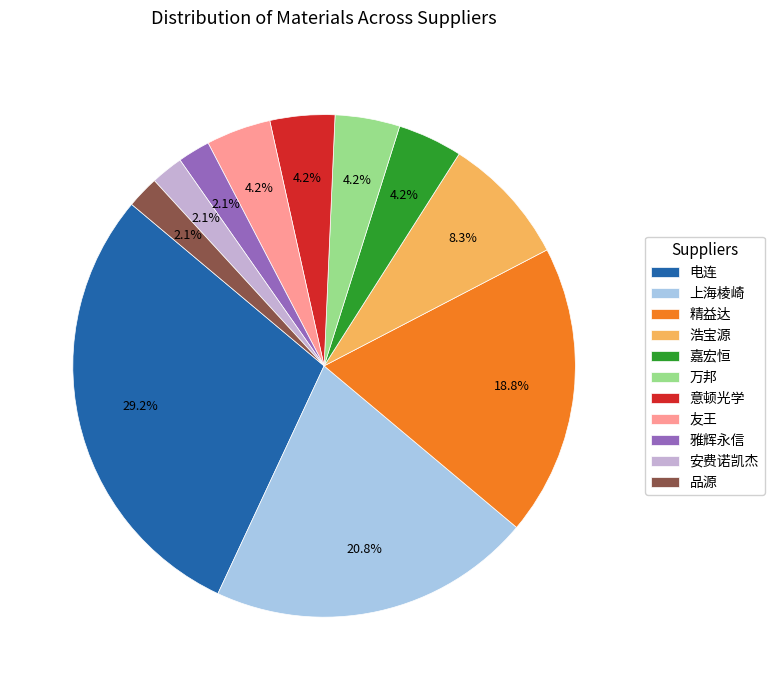

Which slice is the largest?

电连